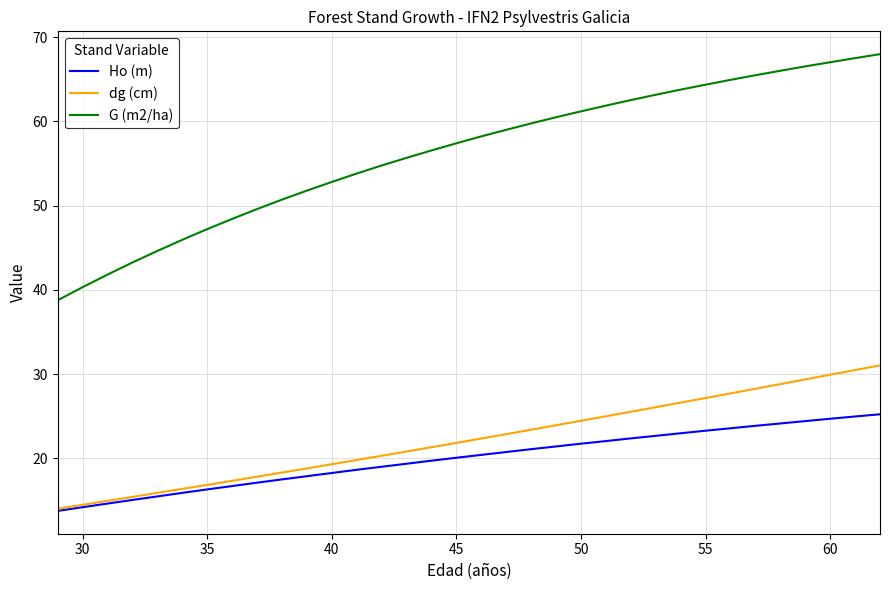

True or false: G (m2/ha) and dg (cm) cross at least once.

False